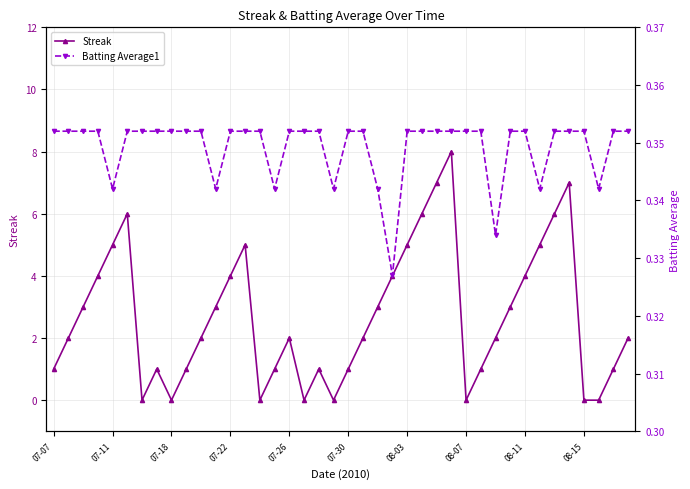

How many lines are shown in the chart?

2